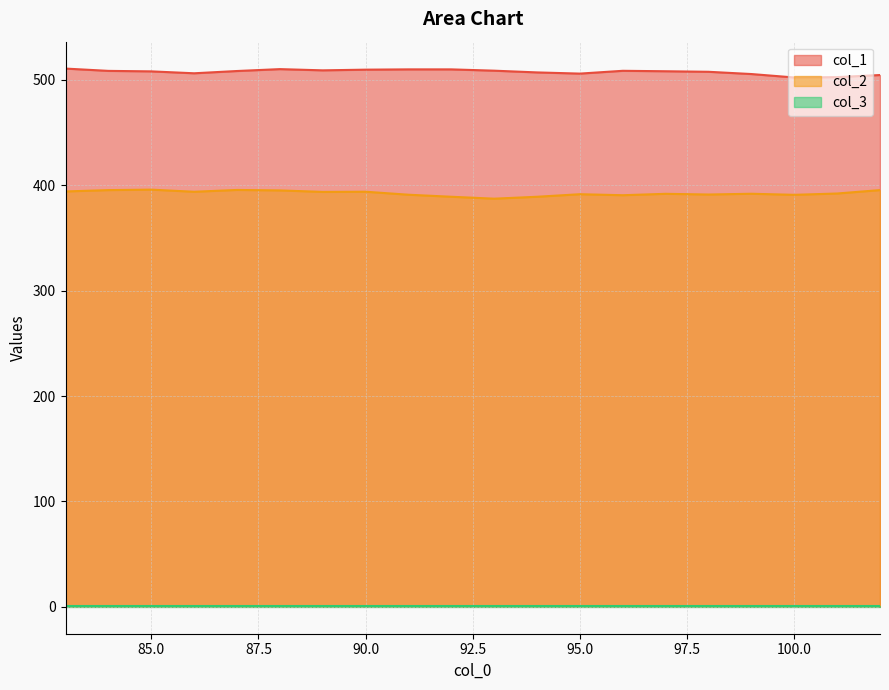

True or false: col_2 and col_1 cross at least once.

False